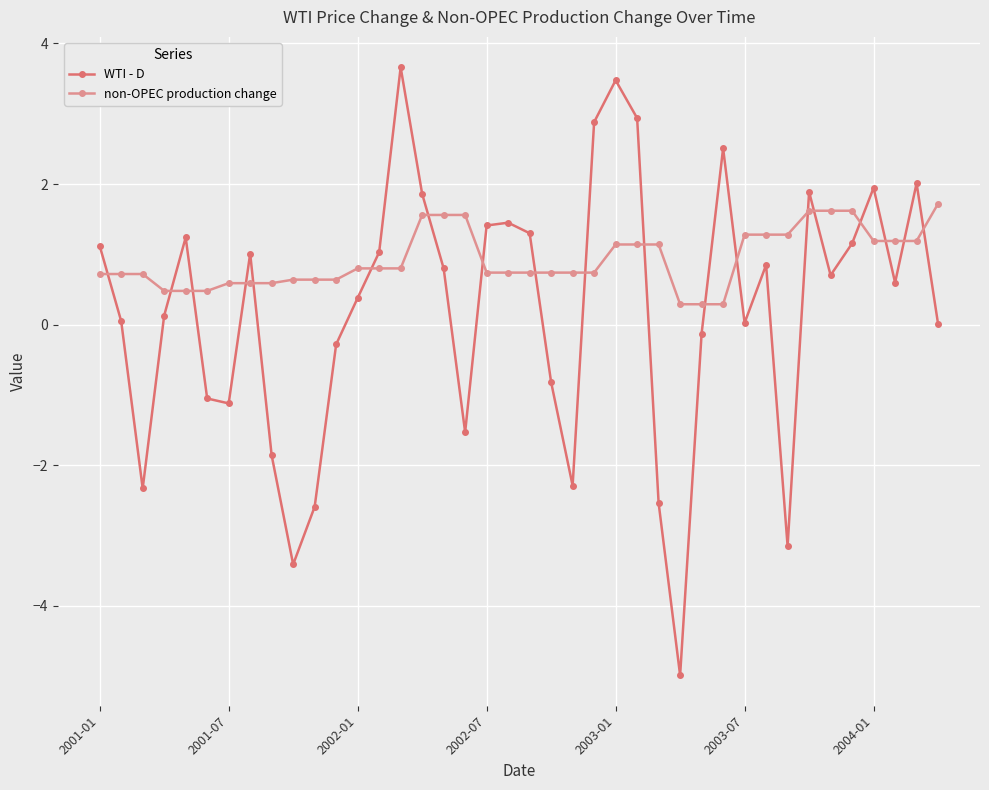

List the series in order of their overall mean, lowest first.

WTI - D, non-OPEC production change